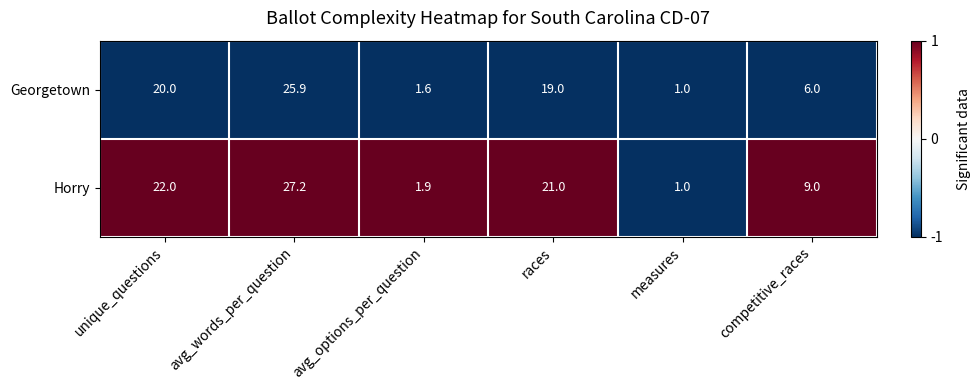

The Georgetown series shows 12.2 at avg_words_per_question. True or false?

False